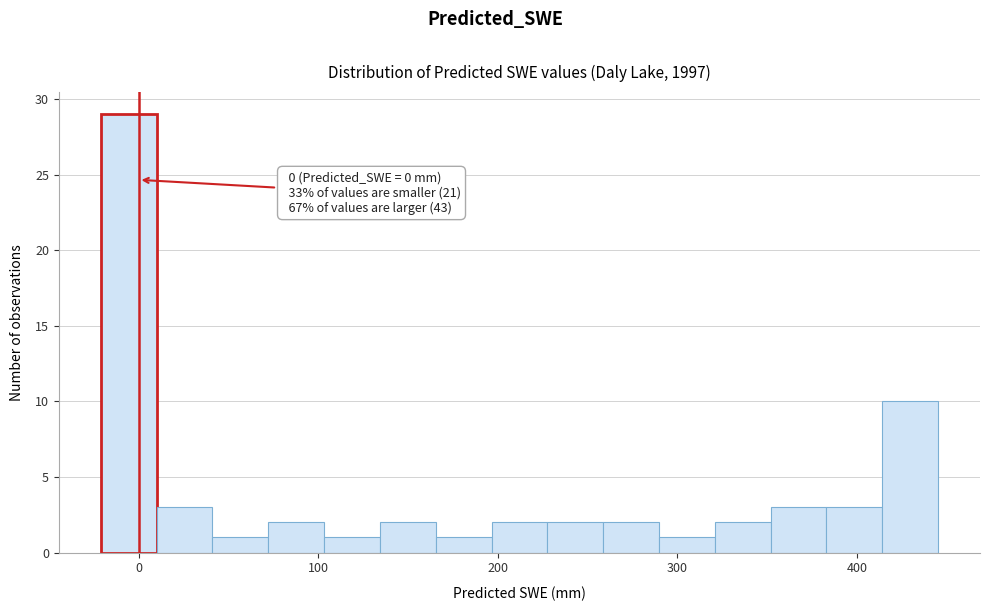

Around what value on the x-axis is the tallest bar? Give the approximate position of its centre, as read against the axis.

-10